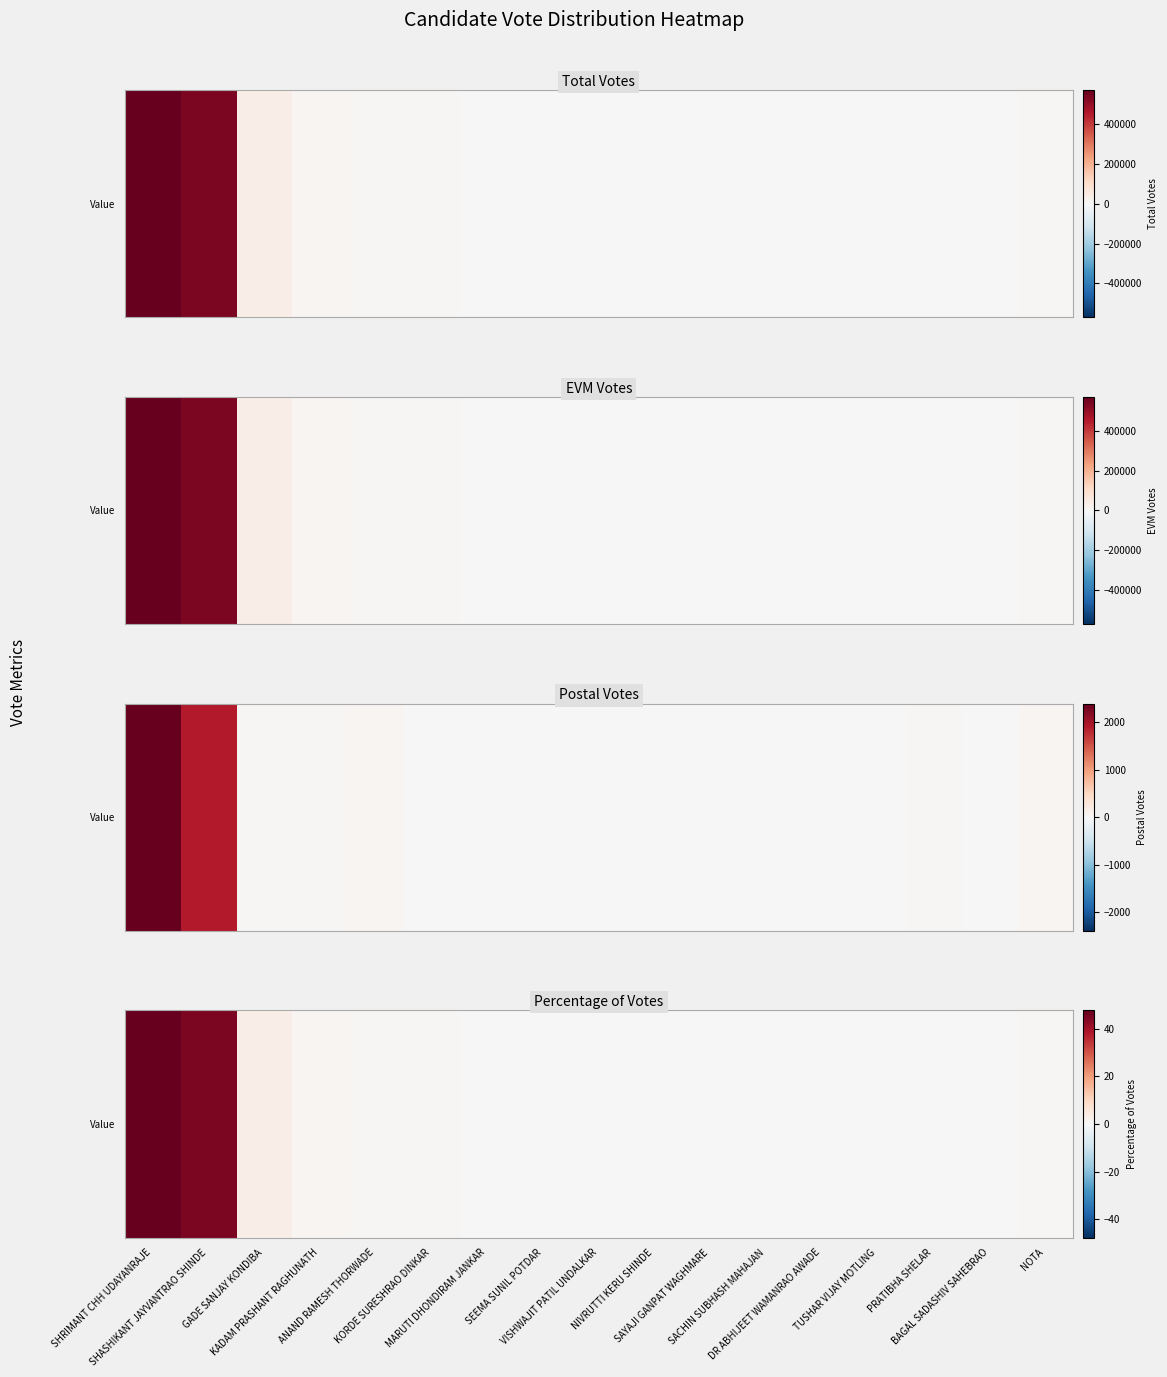

What is the change in value from SHASHIKANT JAYVANTRAO SHINDE to MARUTI DHONDIRAM JANKAR?

-44.6